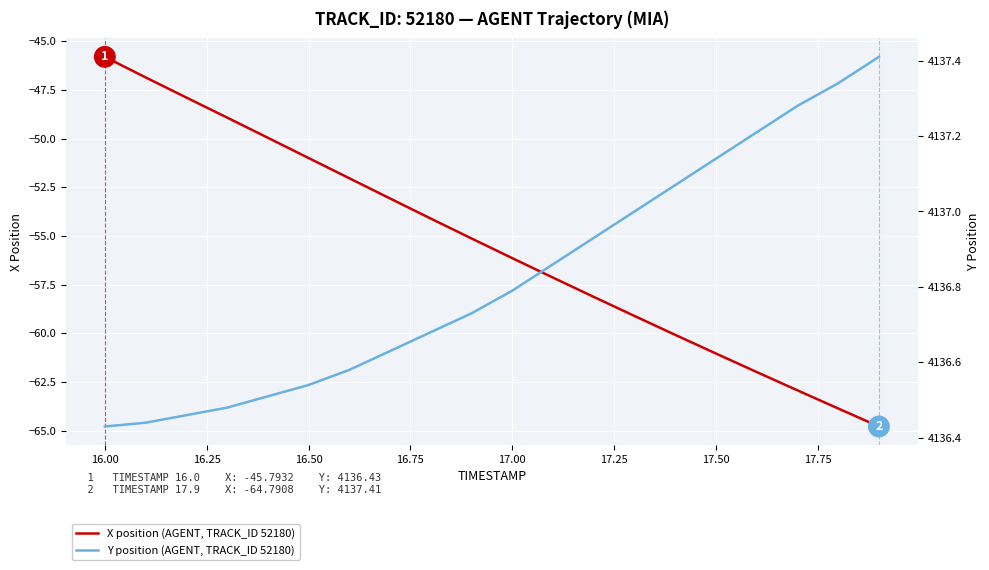

The value of X position (AGENT, TRACK_ID 52180) at 17.50 is -27.9. True or false?

False